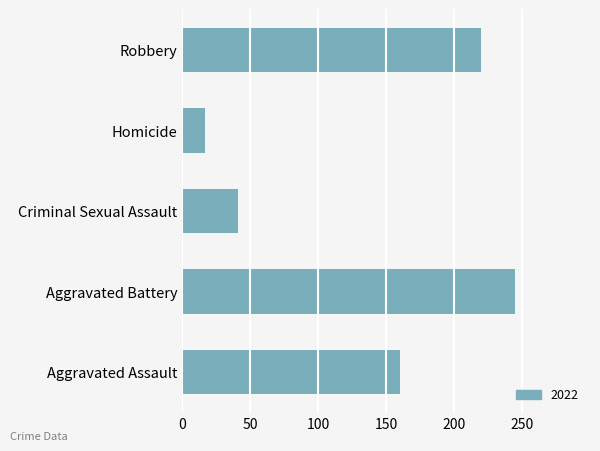

Which has a higher value, Aggravated Assault or Aggravated Battery?

Aggravated Battery